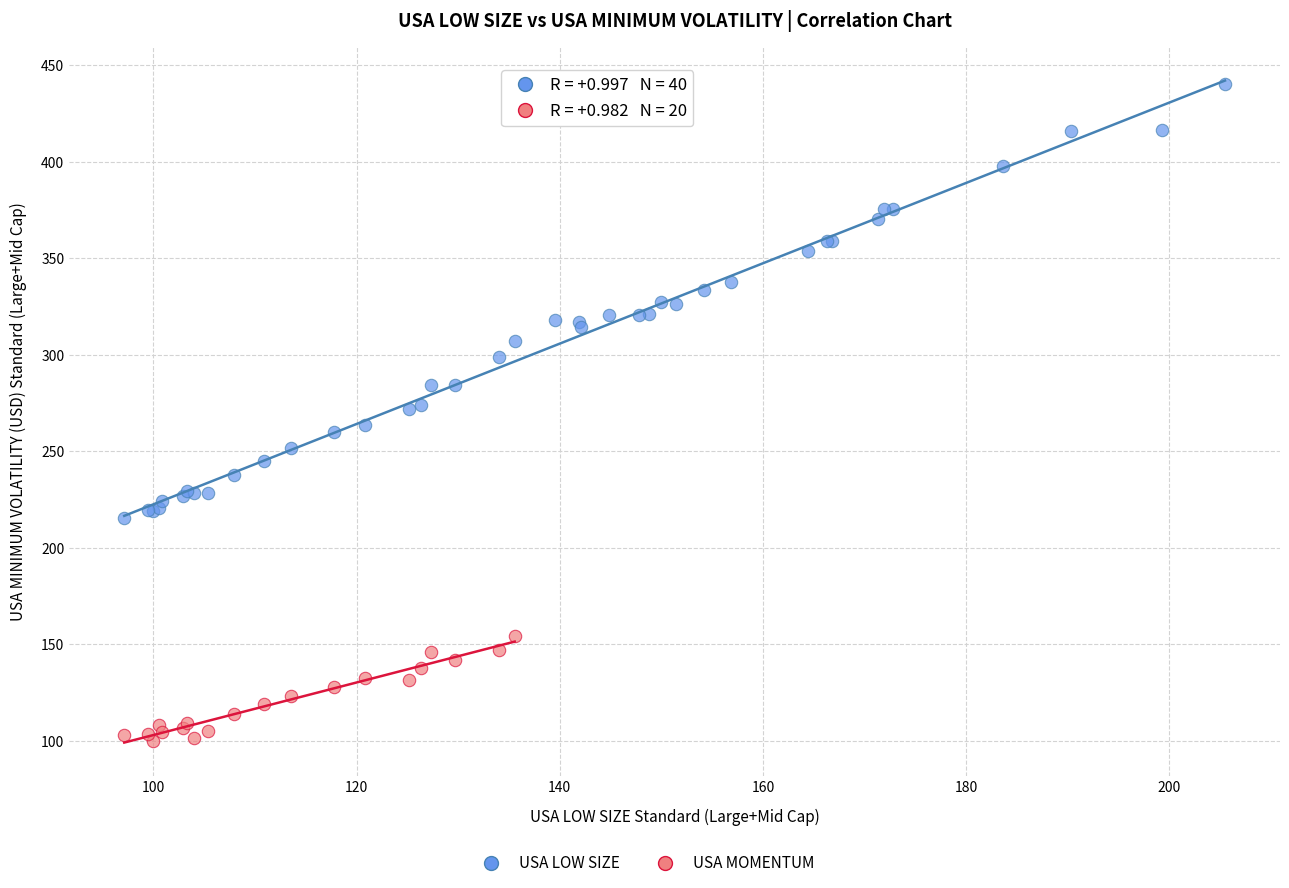

Which series contains the lowest Y value?

USA MOMENTUM